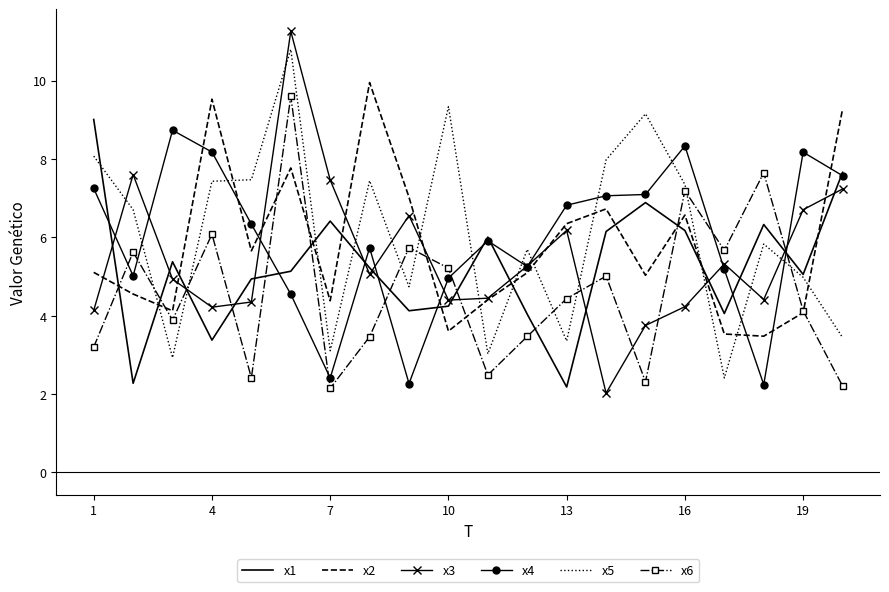

What is the maximum value shown in the chart?

11.3